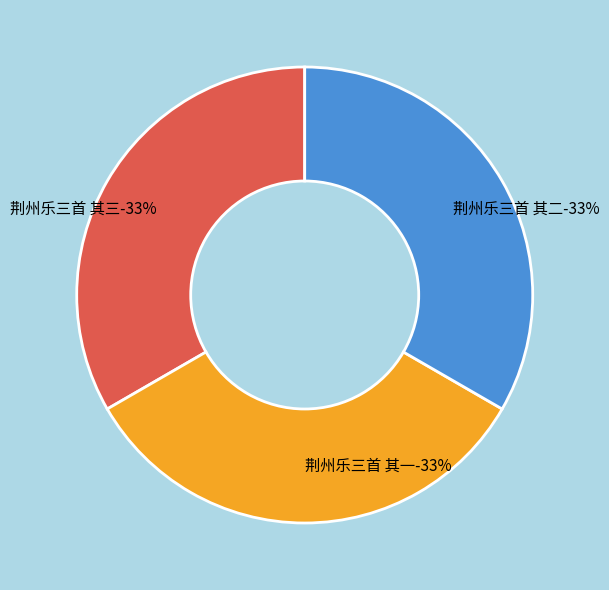

Which category has the biggest portion of the pie?

荆州乐三首 其三